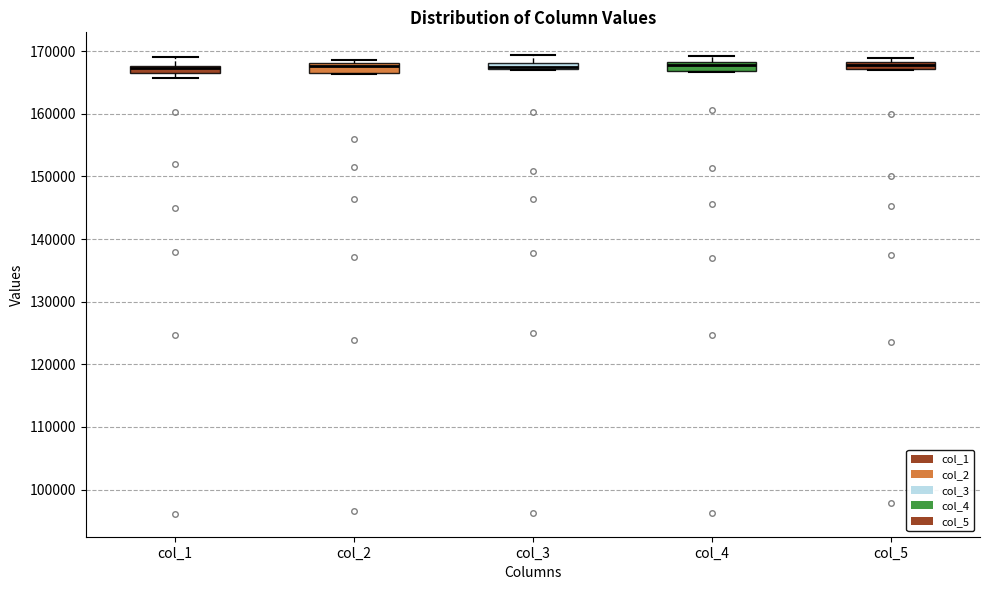

Where is the upper edge of the box for col_1 on the y-axis? The values are not printed on the chart, so give them approximately, as read against the axis.

168000